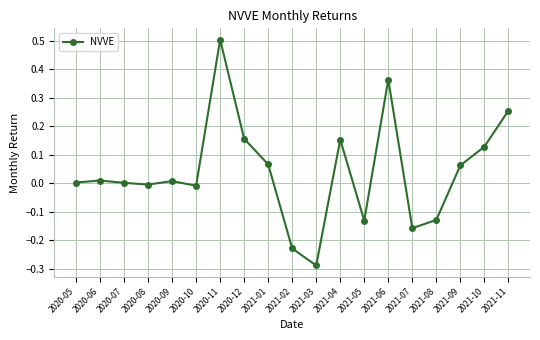

What is the label of the 13th point from the right?

2020-11